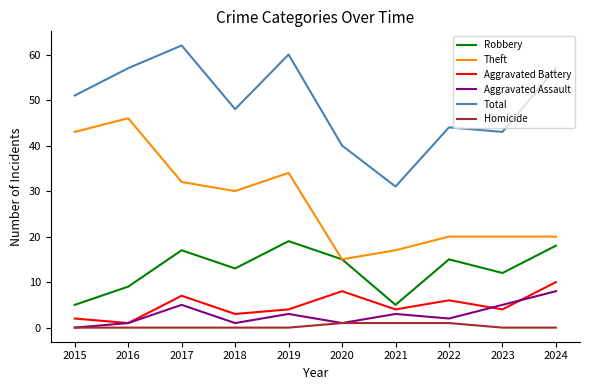

How many values in the Theft series are below 30?

5